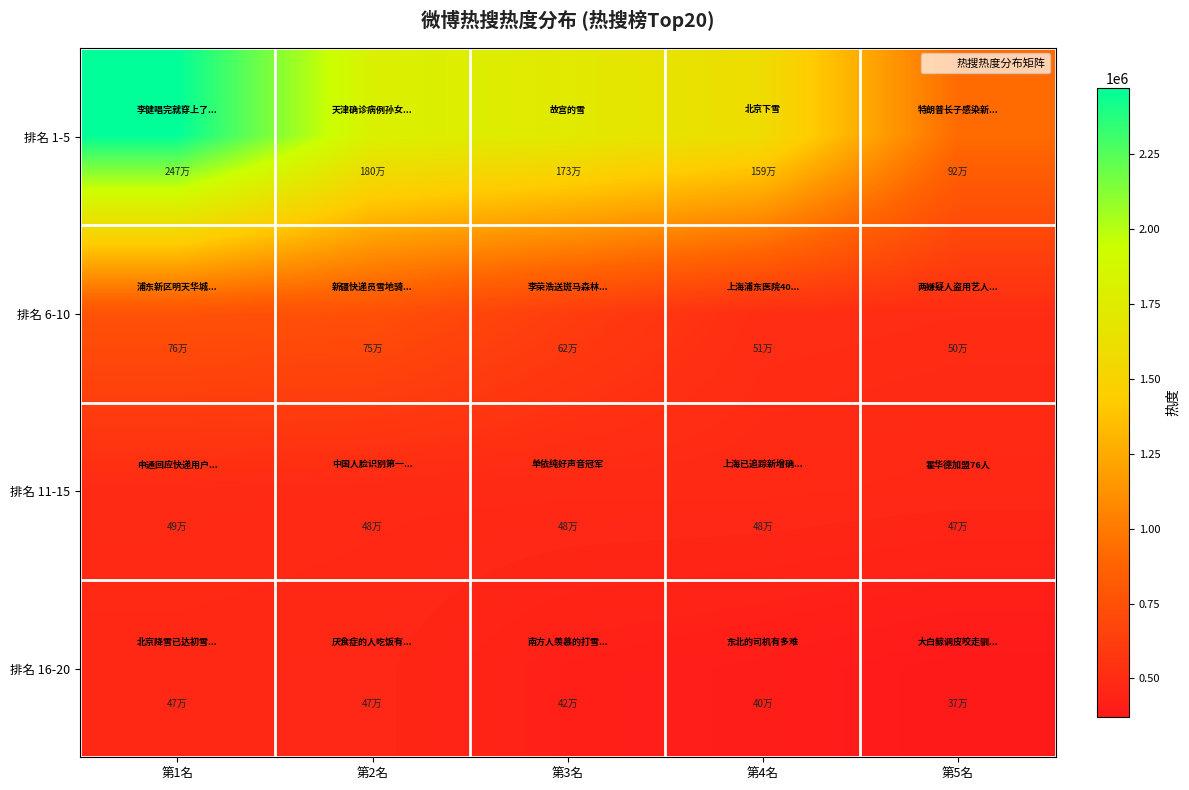

At which category is the sum across all series the highest?

第1名